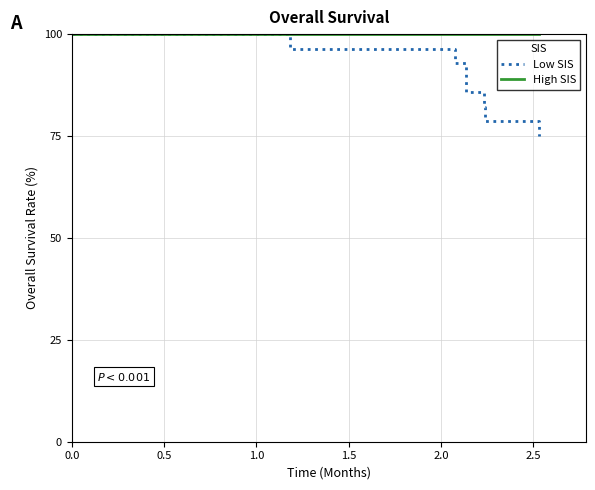

Count the number of categories in the chart.

7